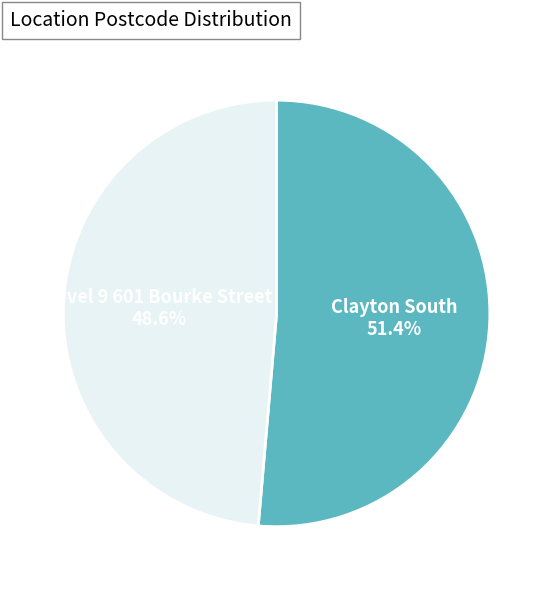

To the nearest percent, what is the combined percentage of Level 9 601 Bourke Street and Clayton South?

100%